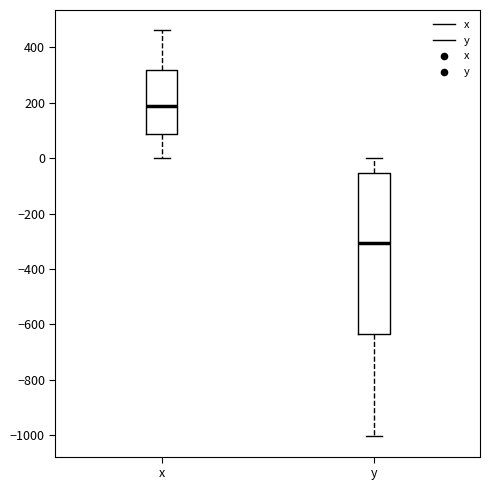

Which box has the lowest median line?

y